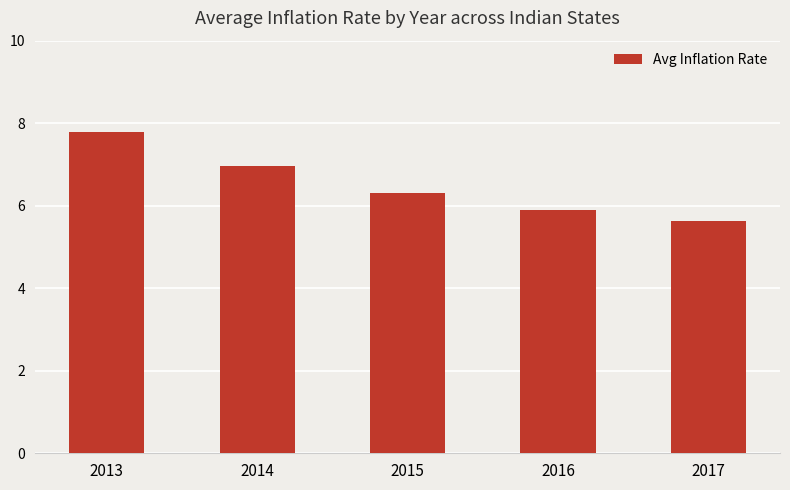

How many values are below 6?

2